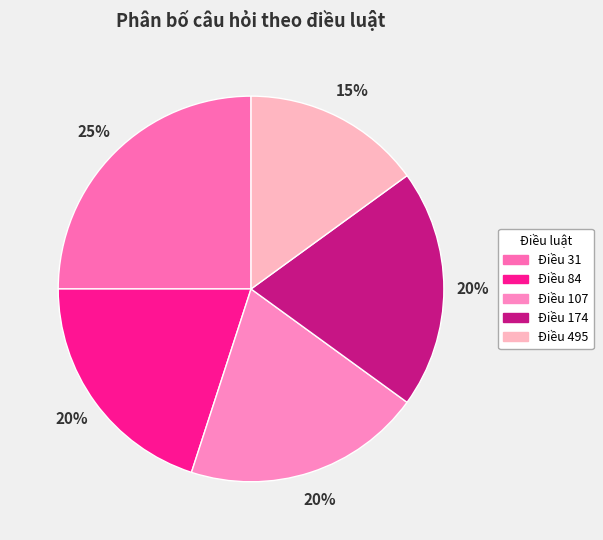

True or false: Điều 31 accounts for 25% of the total.

True